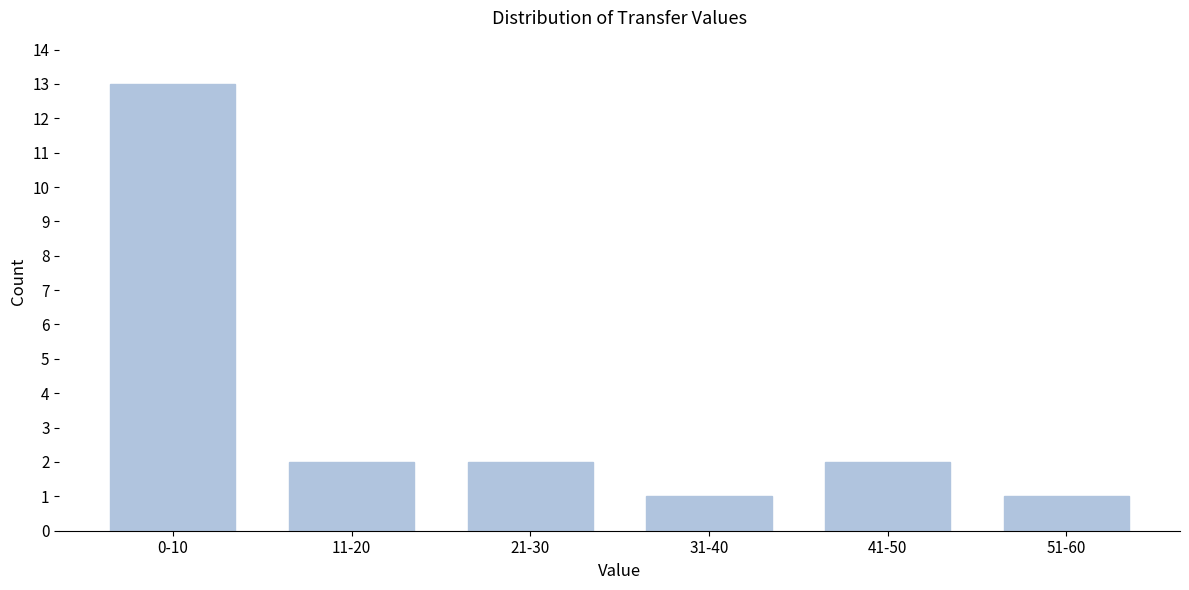

Reading left to right, extract all data points from this chart.

13	2	2	1	2	1